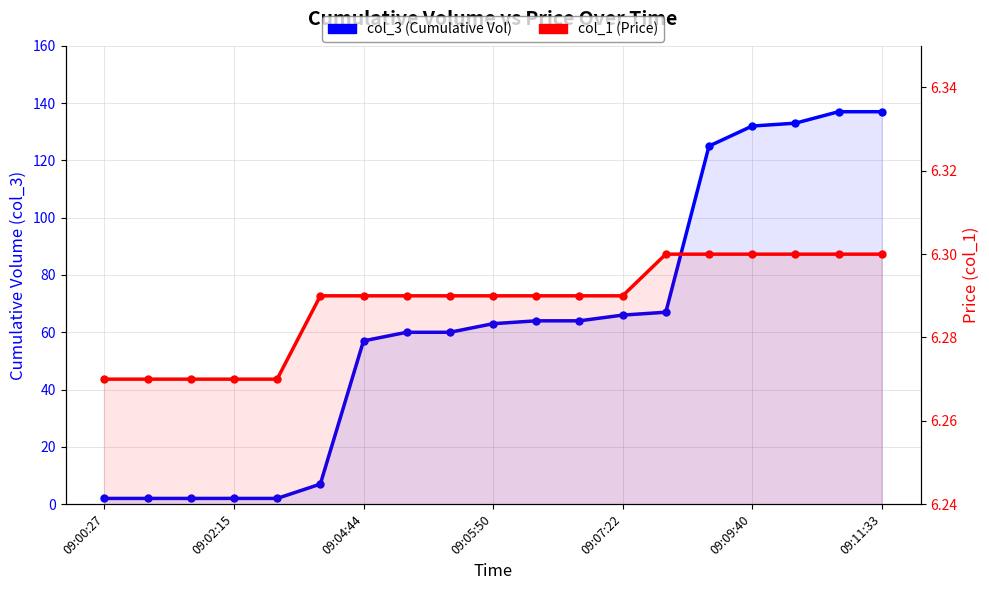

True or false: col_3 (Cumulative Vol) and col_1 (Price) intersect in this chart.

True